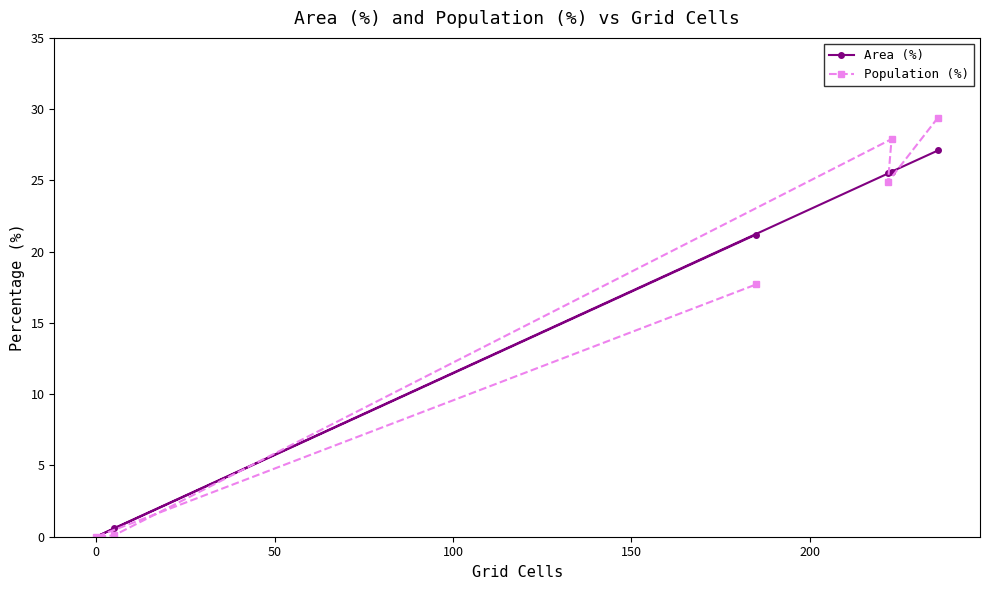

What is the maximum value shown in the chart?

29.4